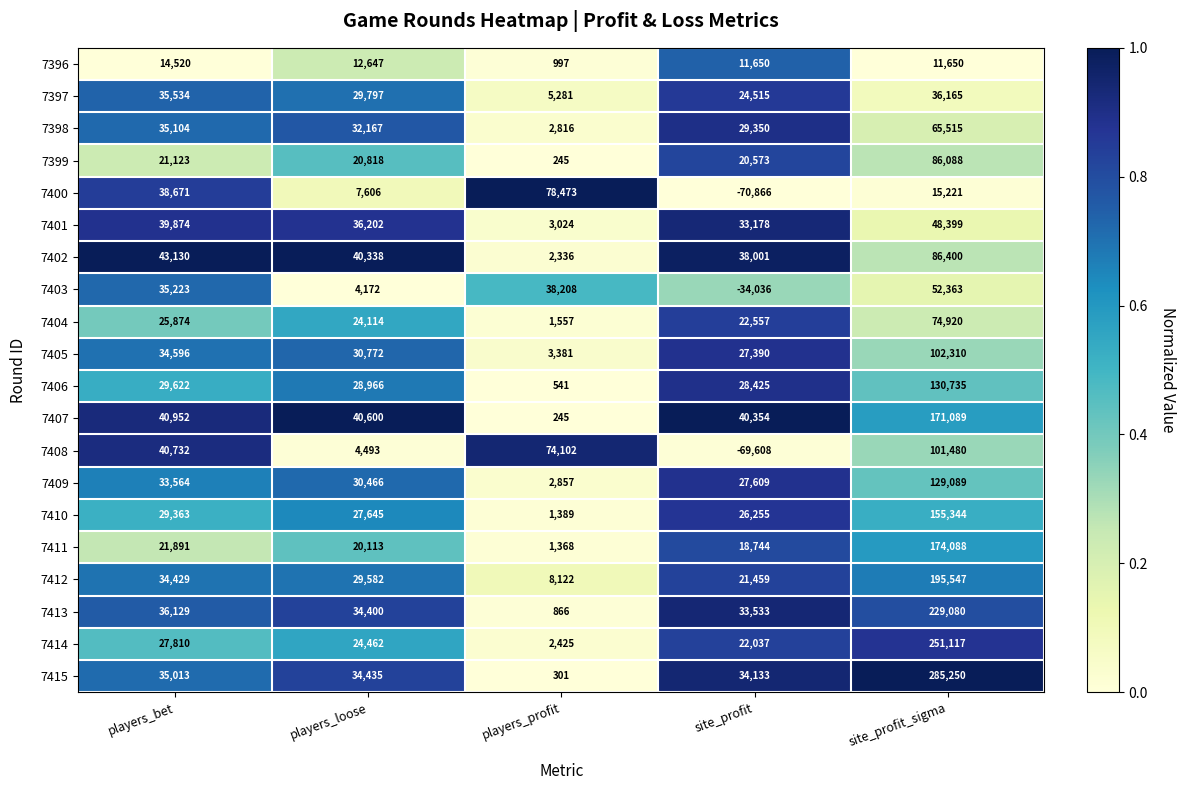

What is the total value across all series at players_profit?

228534